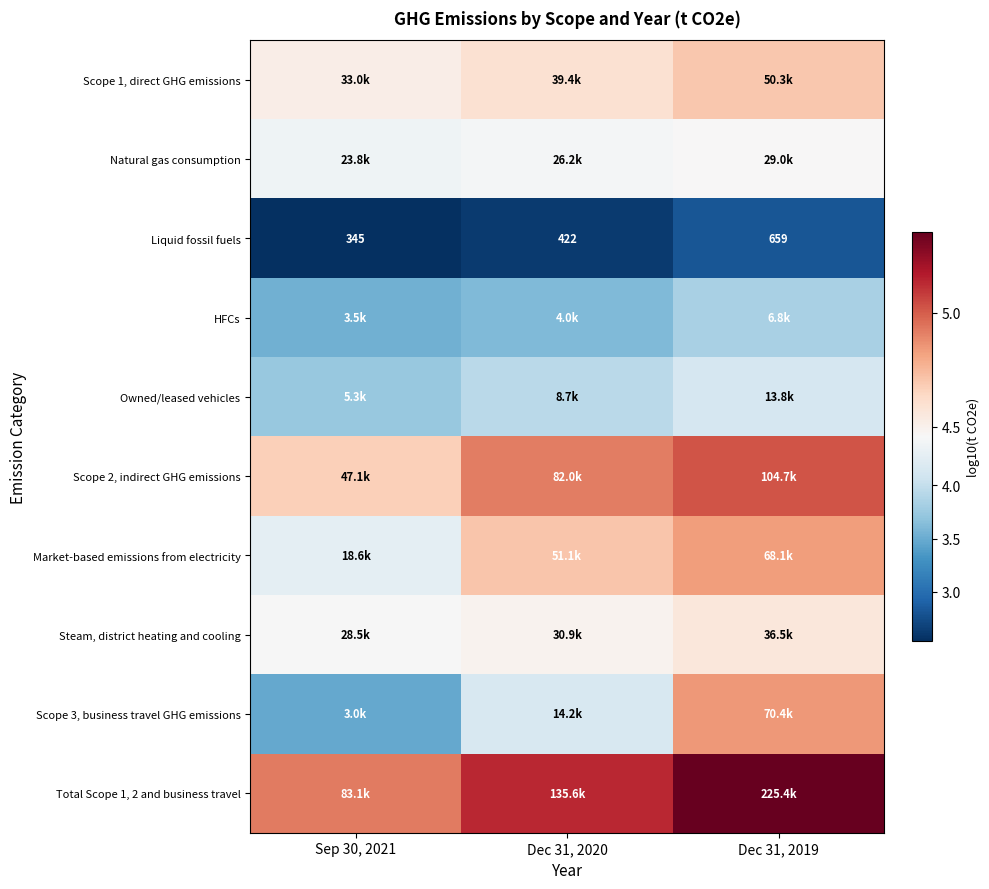

List the series in order of their peak value, highest first.

Total Scope 1, 2 and business travel, Scope 2, indirect GHG emissions, Scope 3, business travel GHG emissions, Market-based emissions from electricity, Scope 1, direct GHG emissions, Steam, district heating and cooling, Natural gas consumption, Owned/leased vehicles, HFCs, Liquid fossil fuels